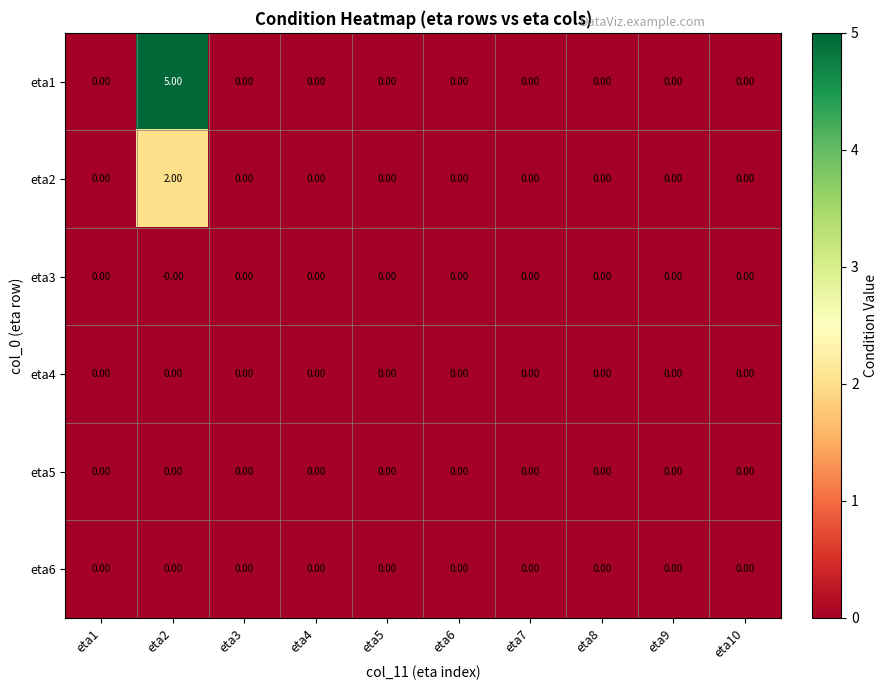

Which series has the widest spread of values?

eta1